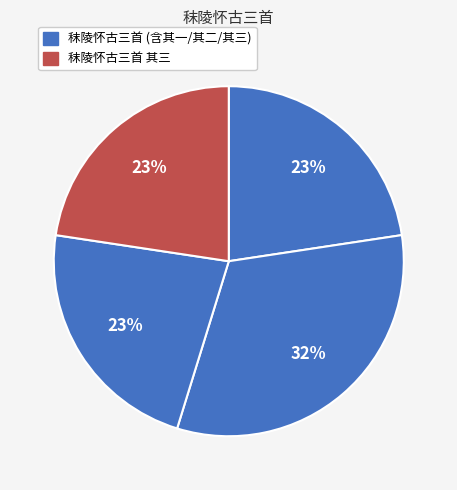

How many slices are in this pie chart?

4